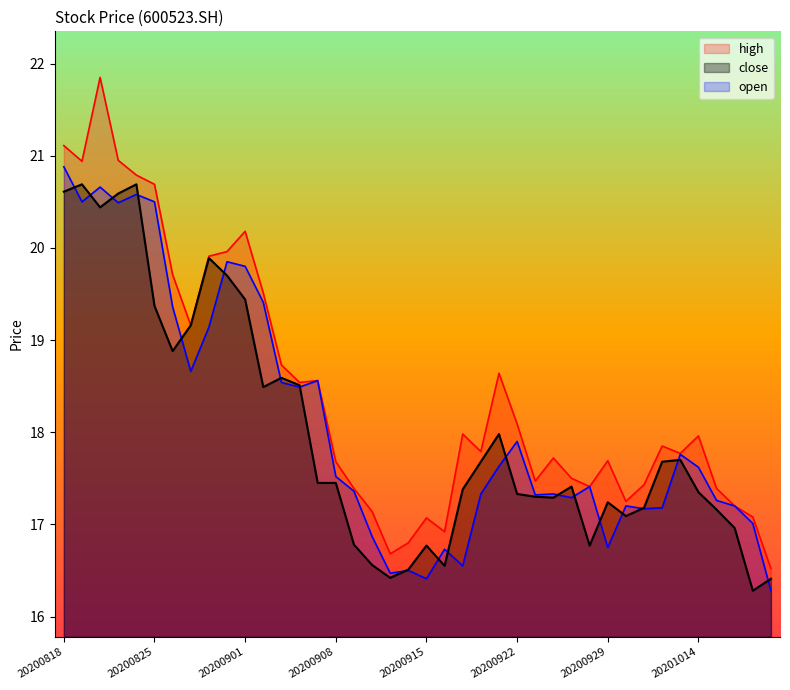

Between 20200908 and 20200925, which series saw the biggest shift?

open